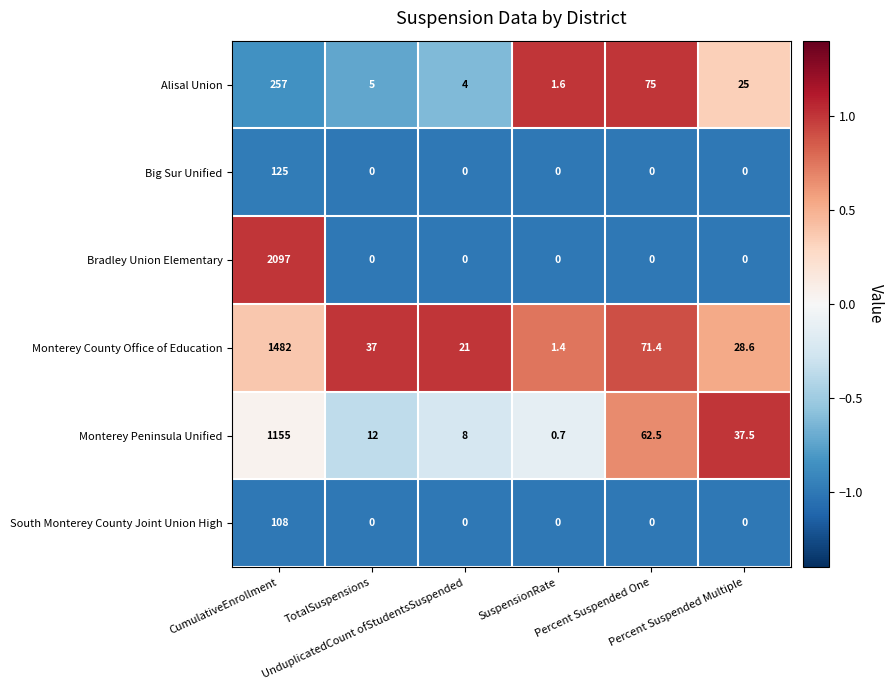

Between TotalSuspensions and SuspensionRate, which series saw the biggest shift?

Monterey County Office of Education